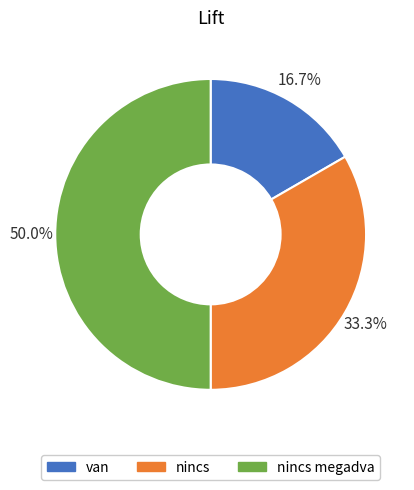

Rank the categories by value from highest to lowest.

nincs megadva, nincs, van